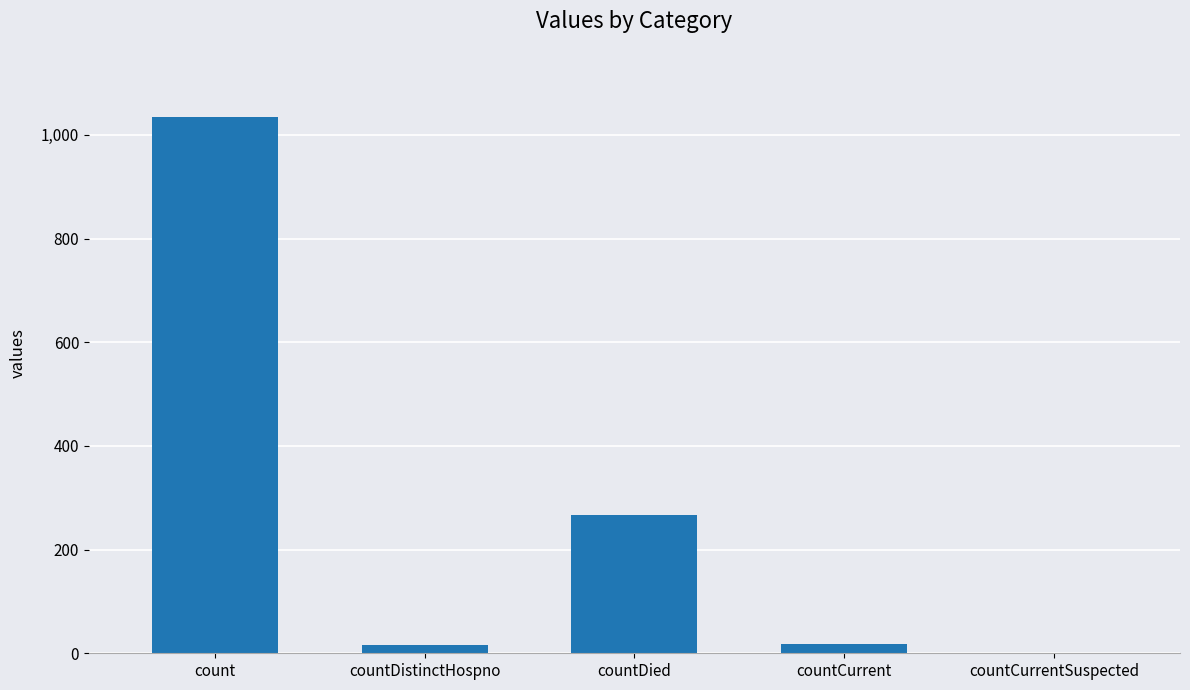

What is the maximum value shown in the chart?

1034